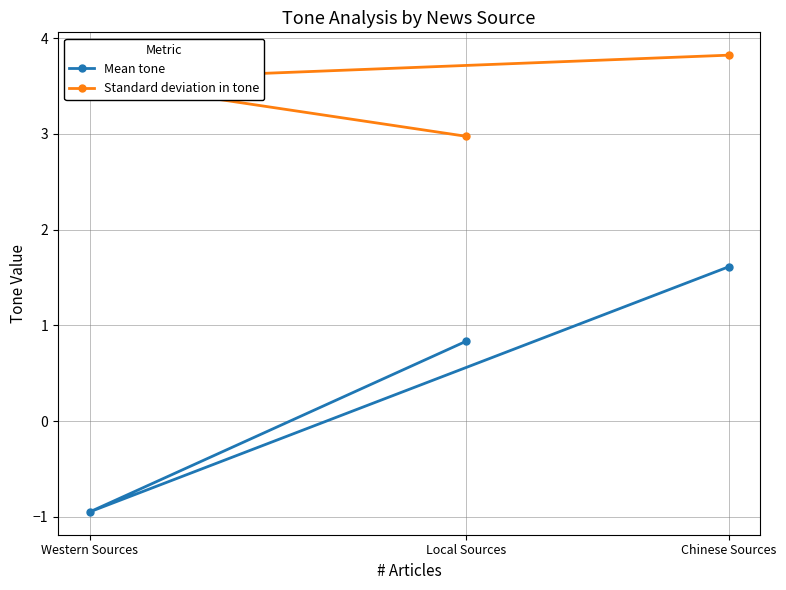

What is the maximum value shown in the chart?

3.8